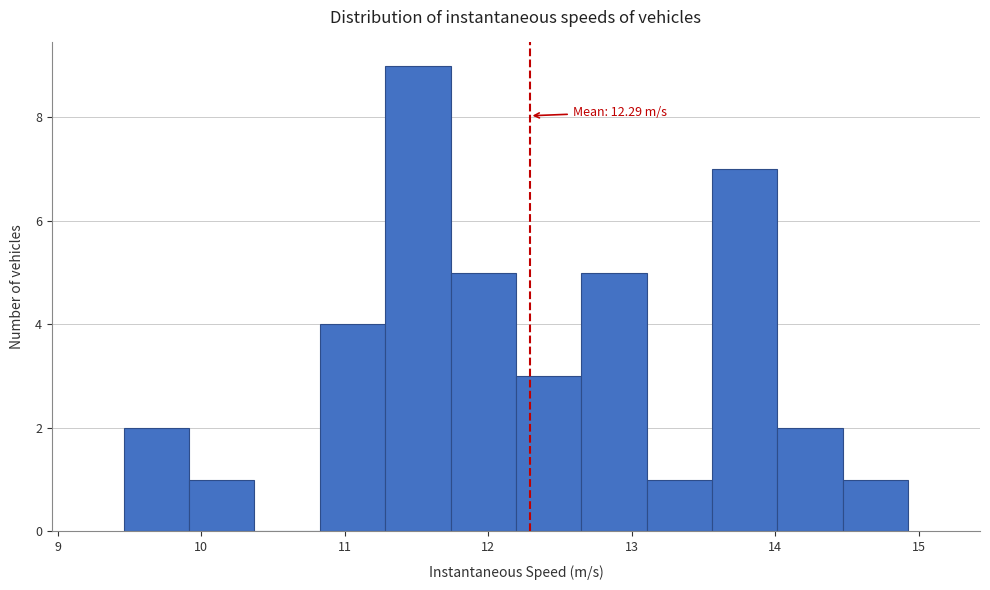

Which range on the x-axis has the tallest bar?

11.3 to 11.7